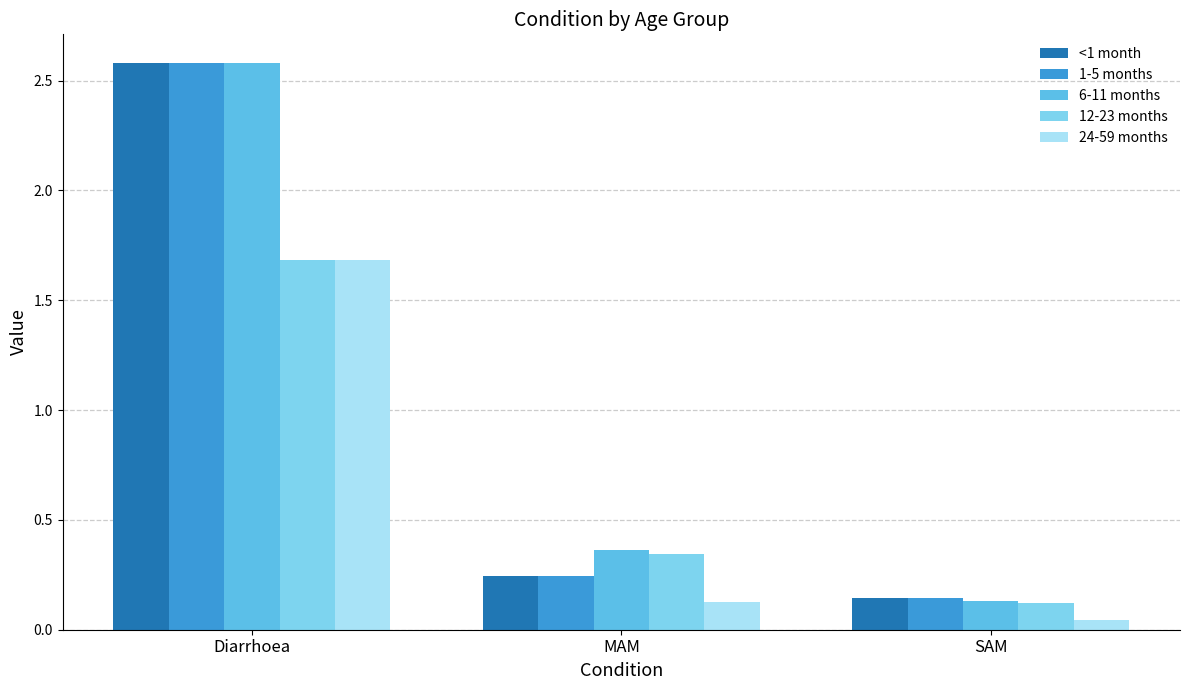

Which series has the largest range (max minus min)?

6-11 months